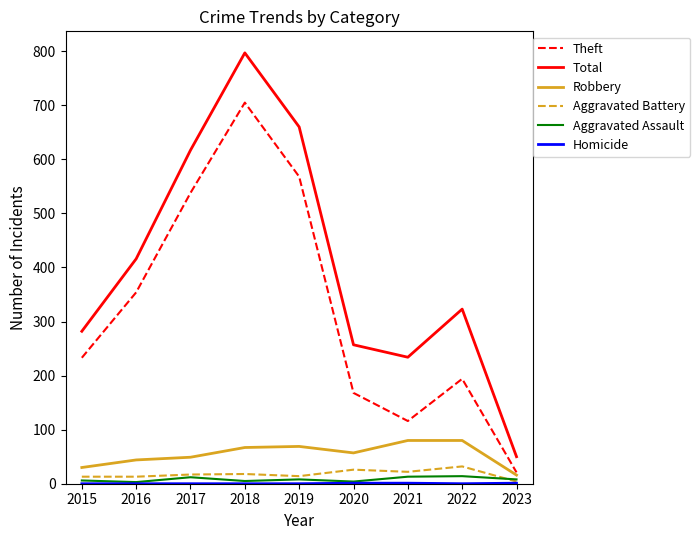

What is the maximum value for Aggravated Assault?

14